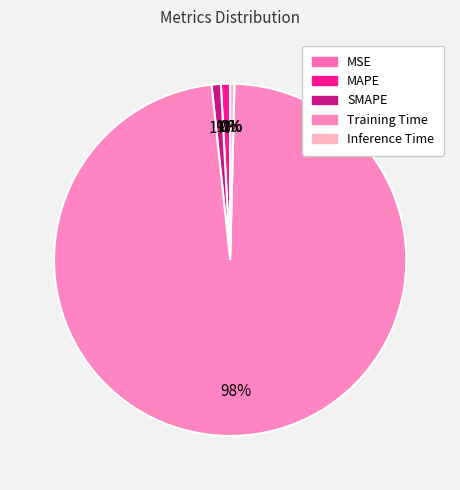

What portion of the pie excludes MSE?

100.0%